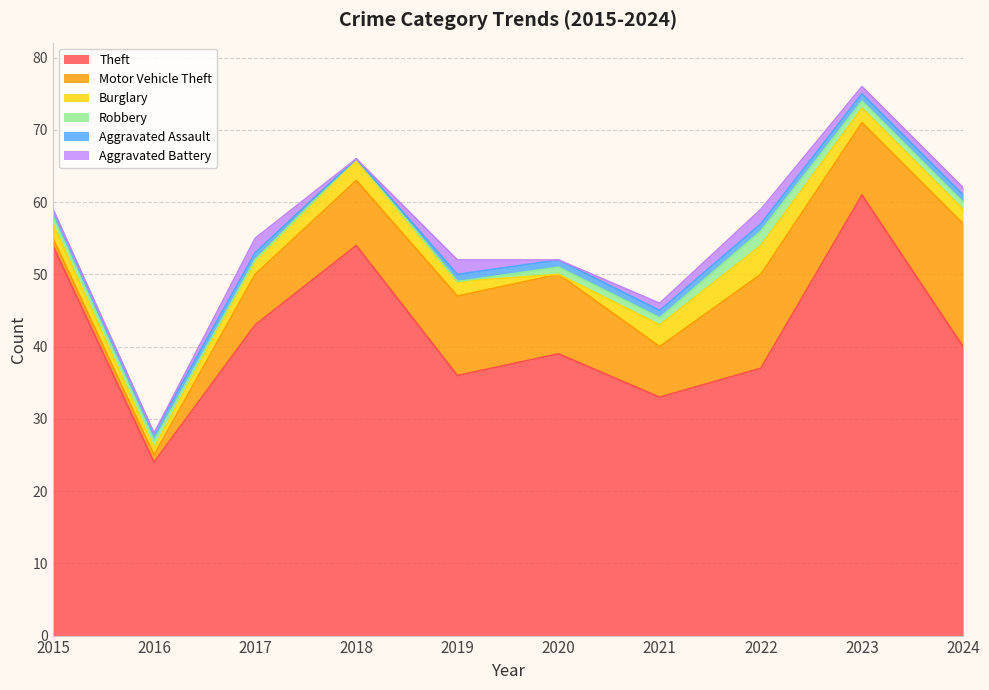

The value of Aggravated Assault at 2017 is 1. True or false?

True